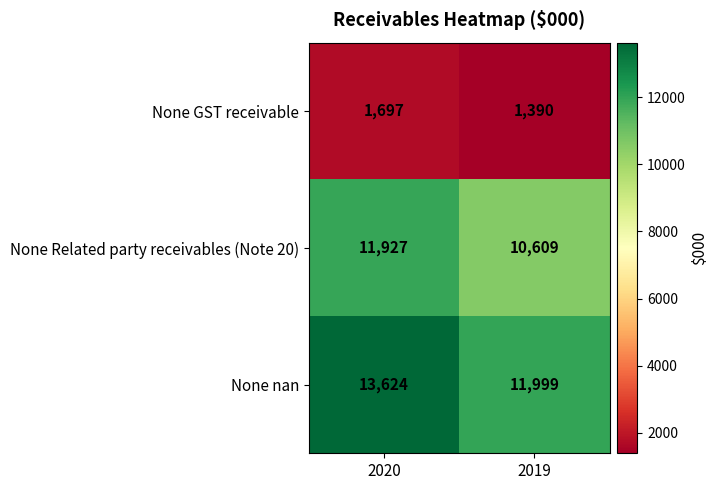

The None Related party receivables (Note 20) series shows 18906 at 2020. True or false?

False